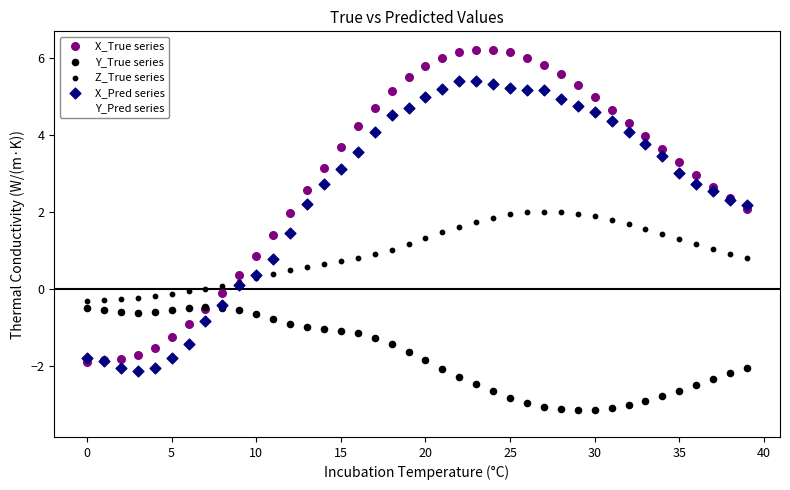

What are all the series names shown in the legend?

X_True series, Y_True series, Z_True series, X_Pred series, Y_Pred series